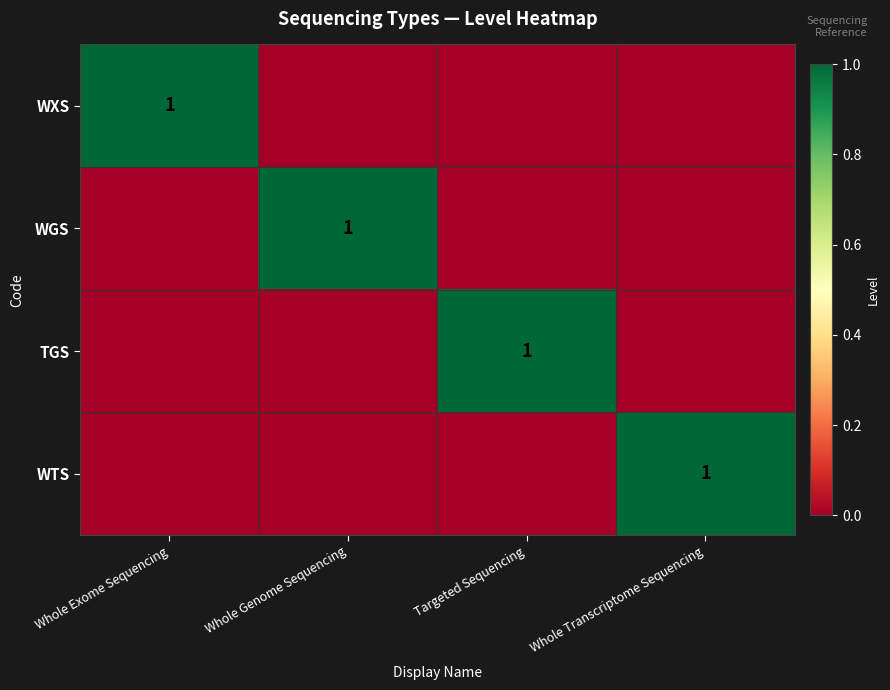

What is the maximum value shown in the chart?

1